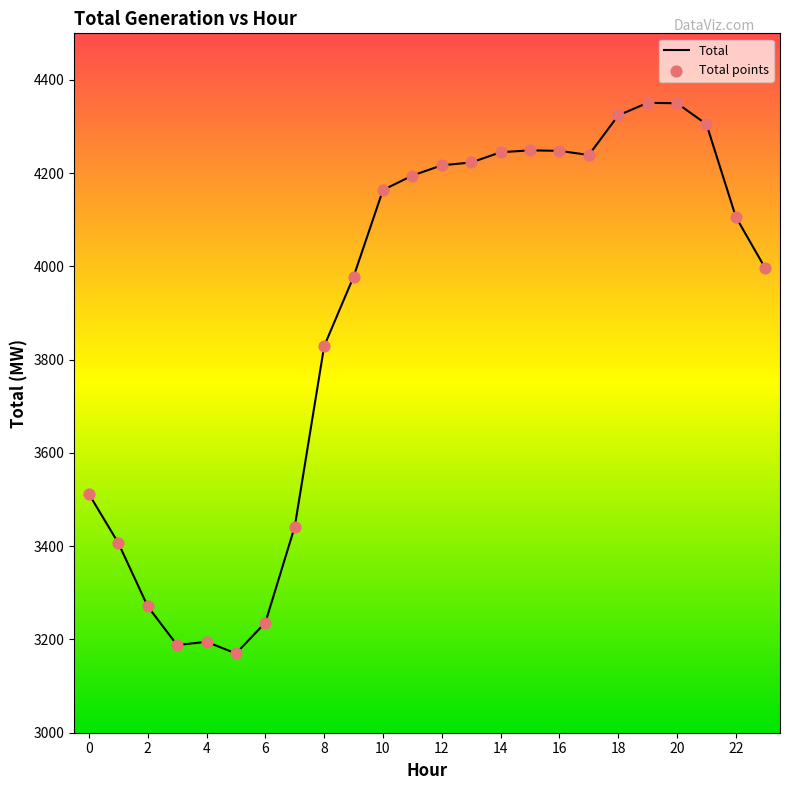

What is the difference between the maximum and minimum values?

1181